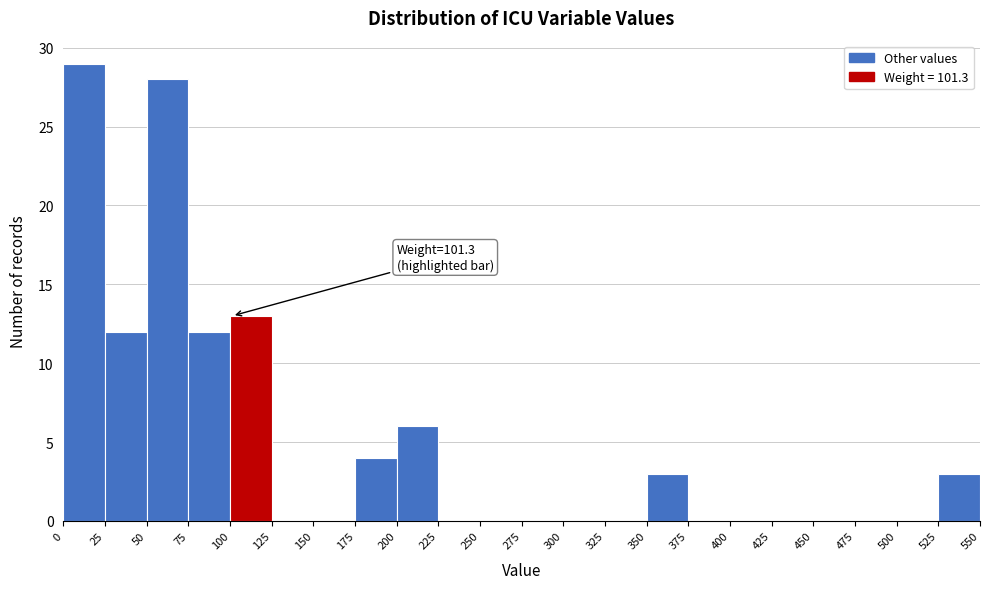

Which range on the x-axis has the tallest bar?

0 to 25